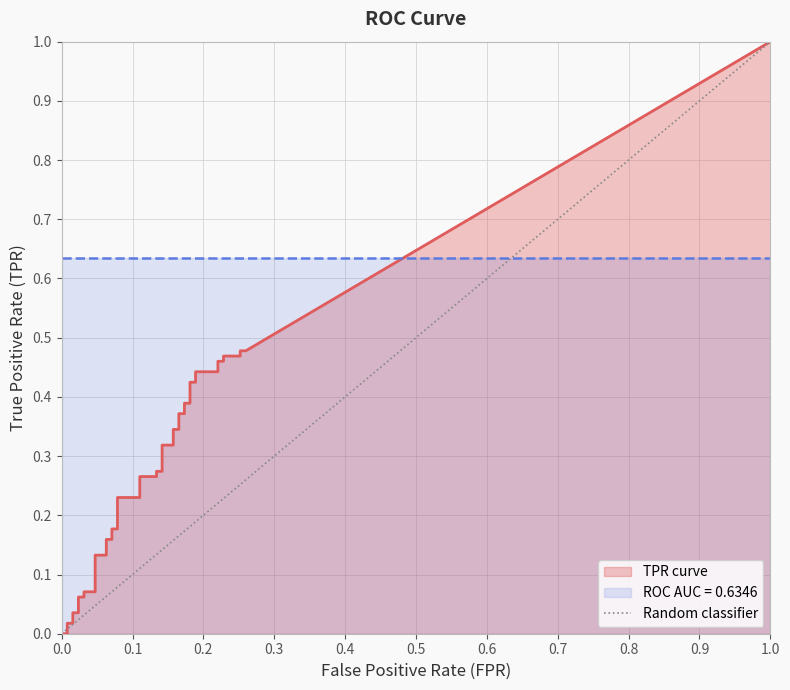

True or false: tpr has a value of 0.2 at 14.

True